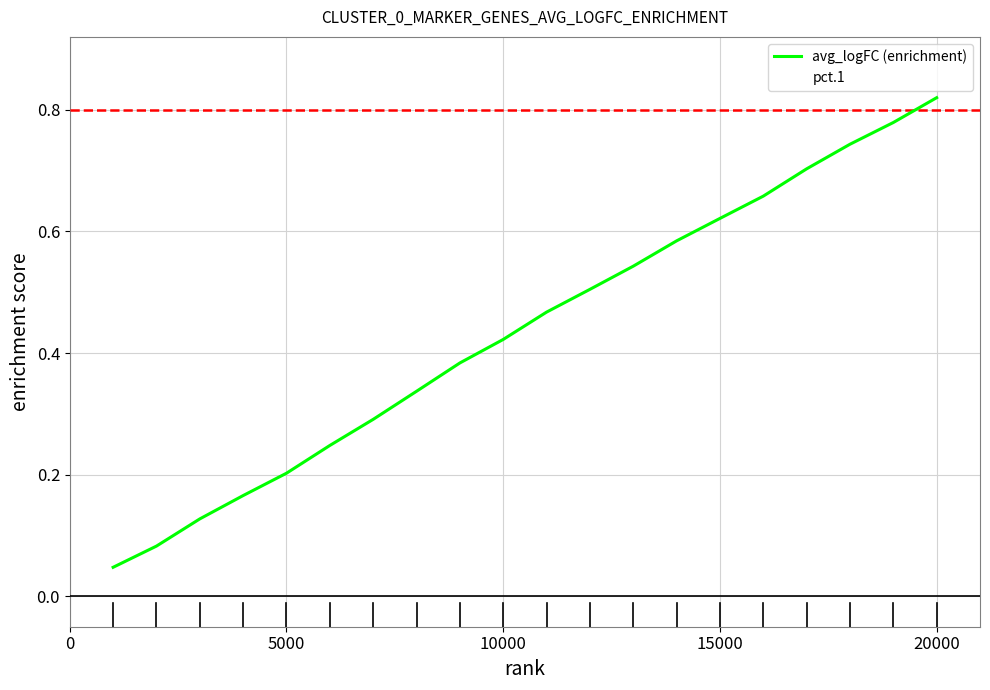

True or false: pct.1 and avg_logFC (enrichment) intersect in this chart.

False